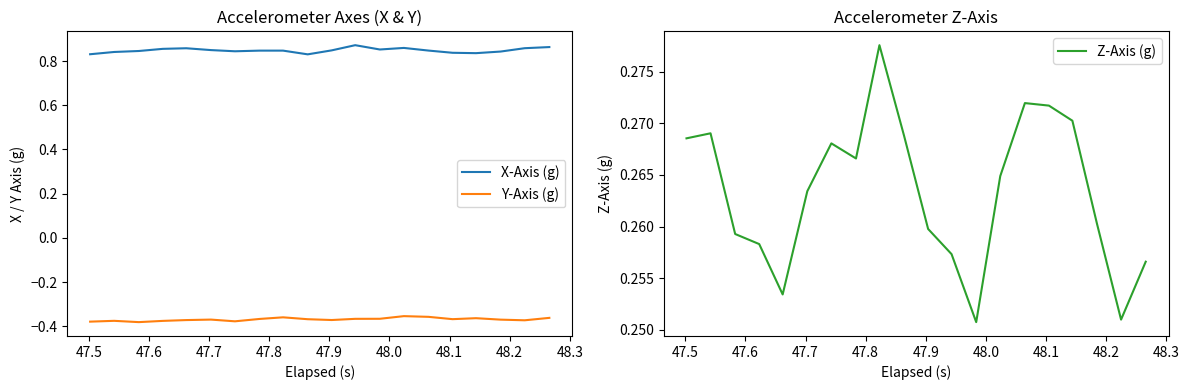

True or false: X-Axis (g) and Y-Axis (g) intersect in this chart.

False